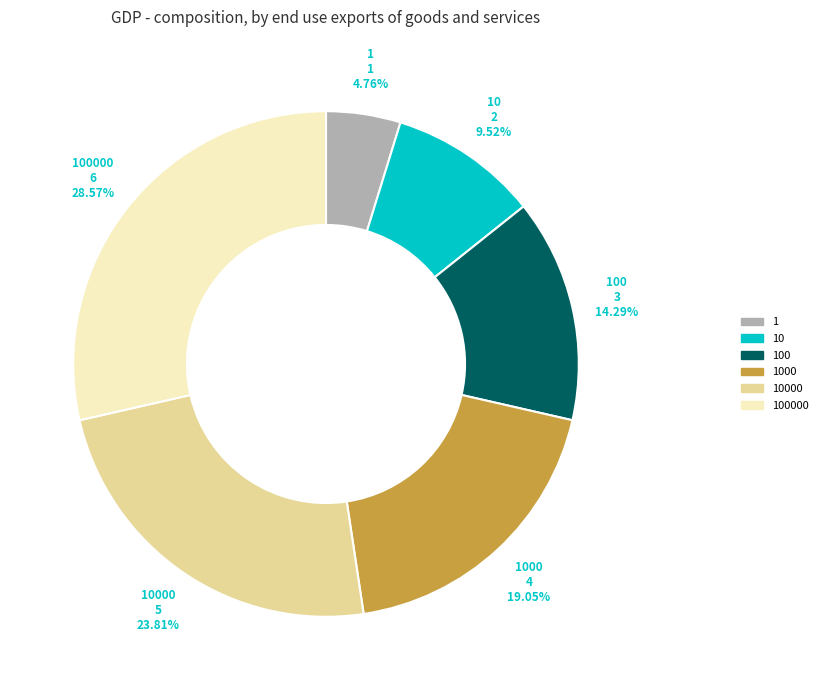

Is there any slice that represents more than half of the pie?

No